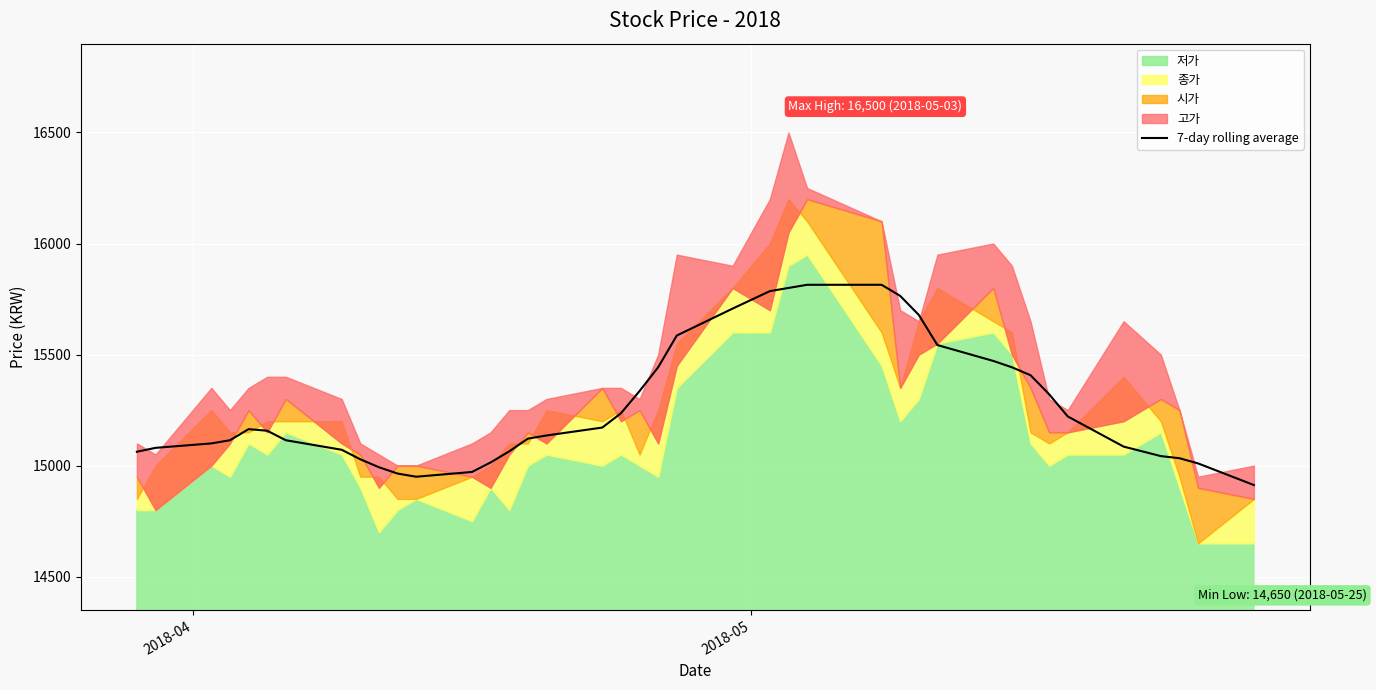

What is the minimum value for 7-day rolling average?

14912.5